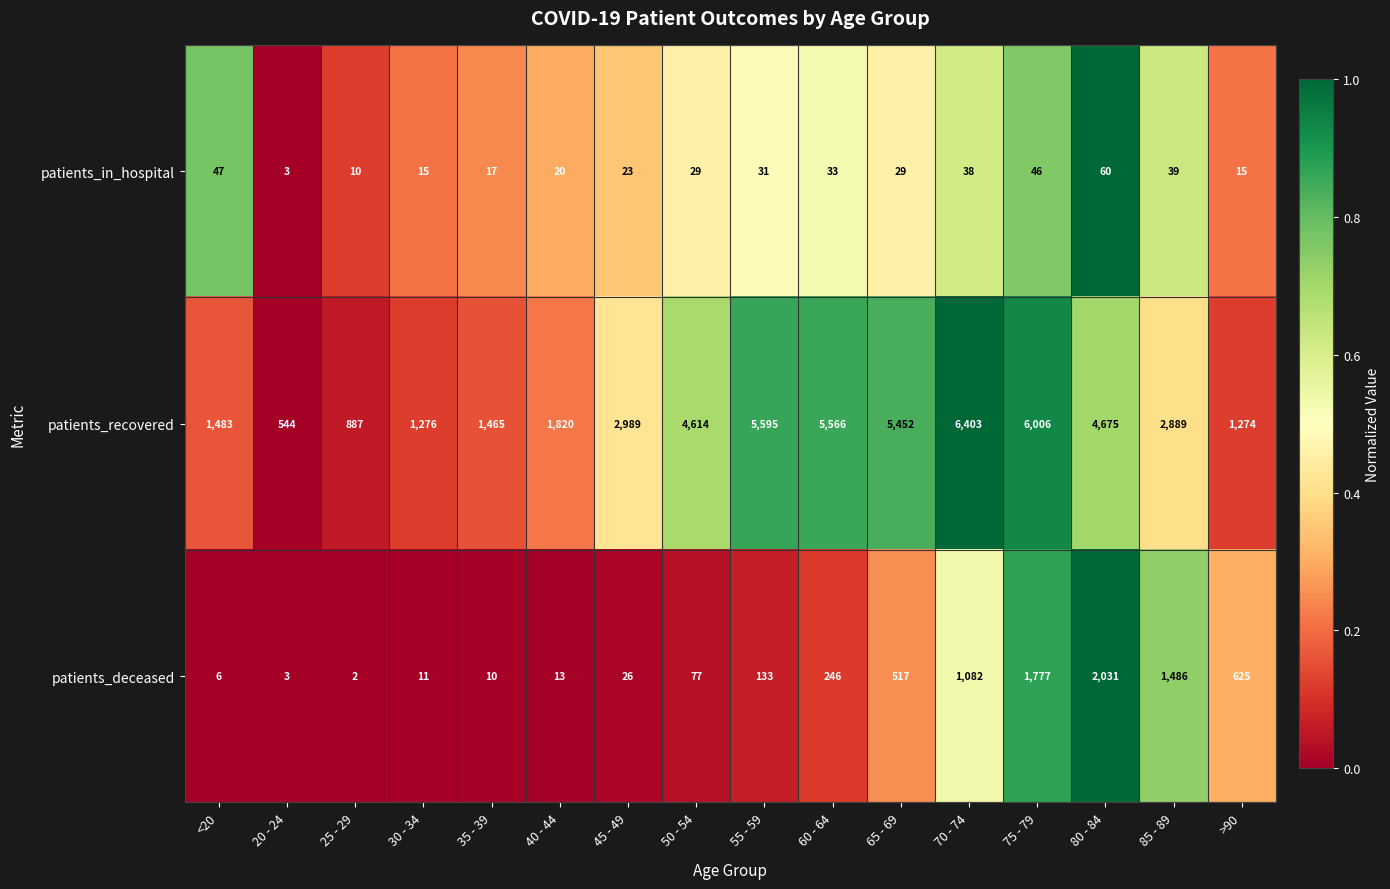

Count the number of data series in this chart.

3